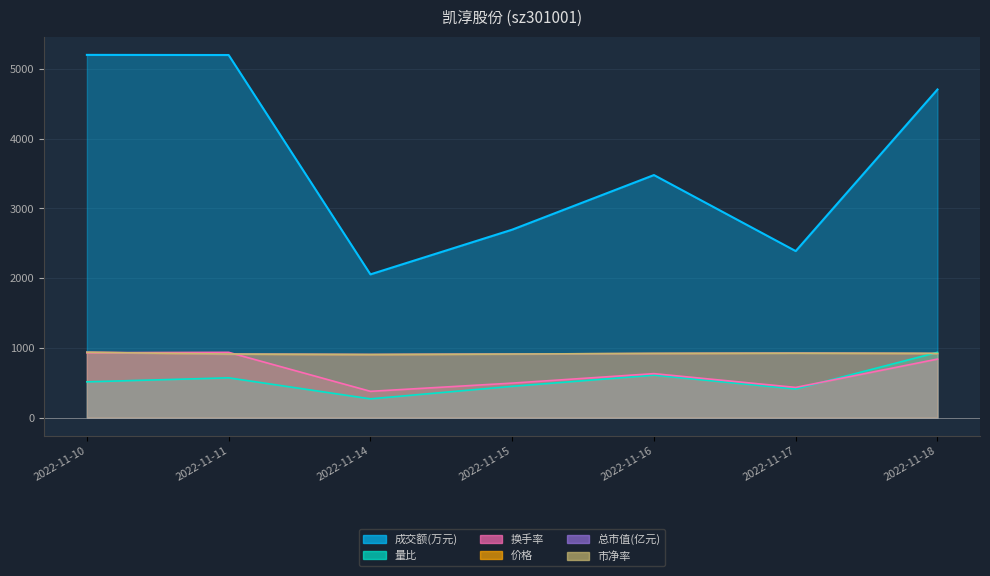

What is the difference between the second highest and minimum values in the 量比 series?

339.8